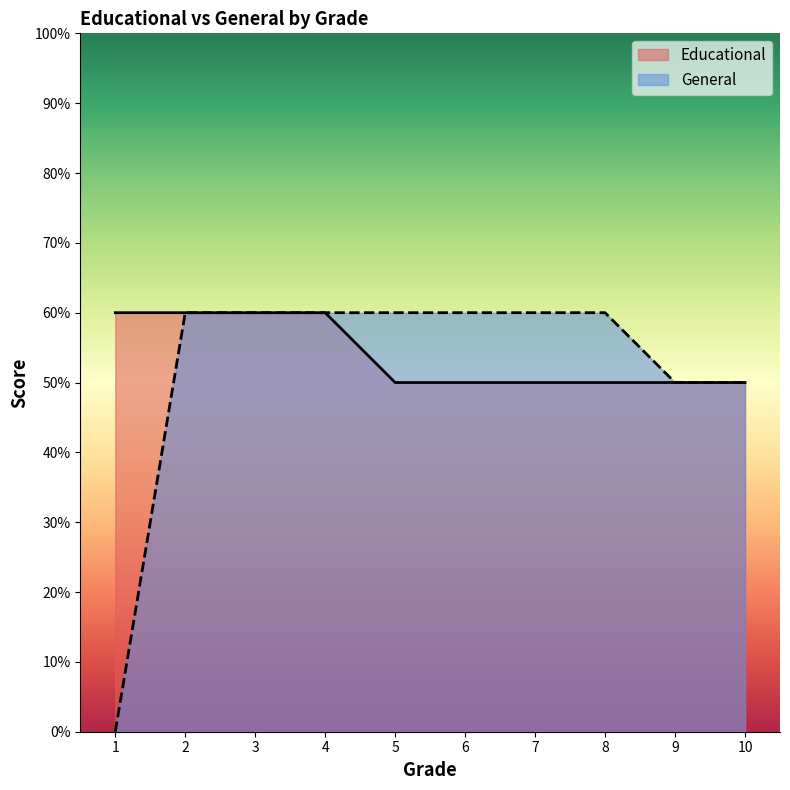

True or false: Educational and General intersect in this chart.

False